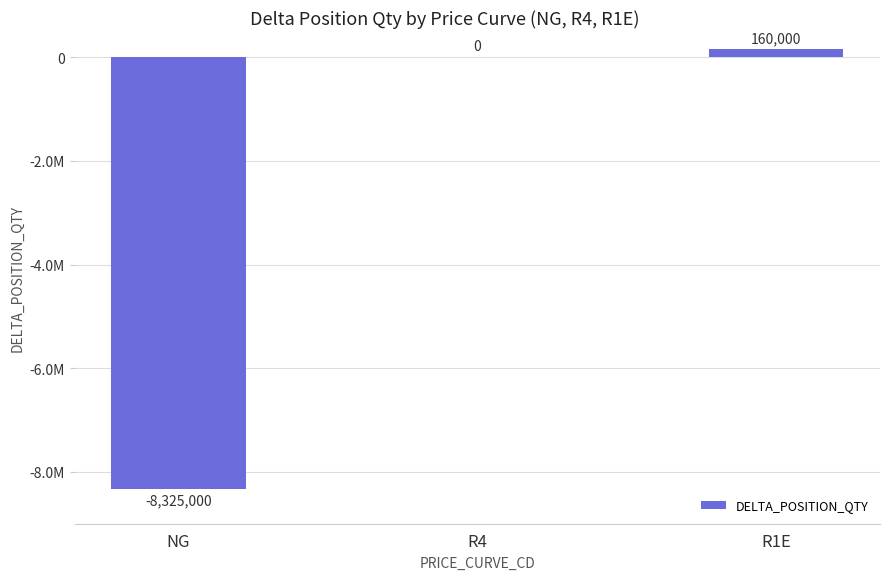

What is the approximate value at NG?

-8325000